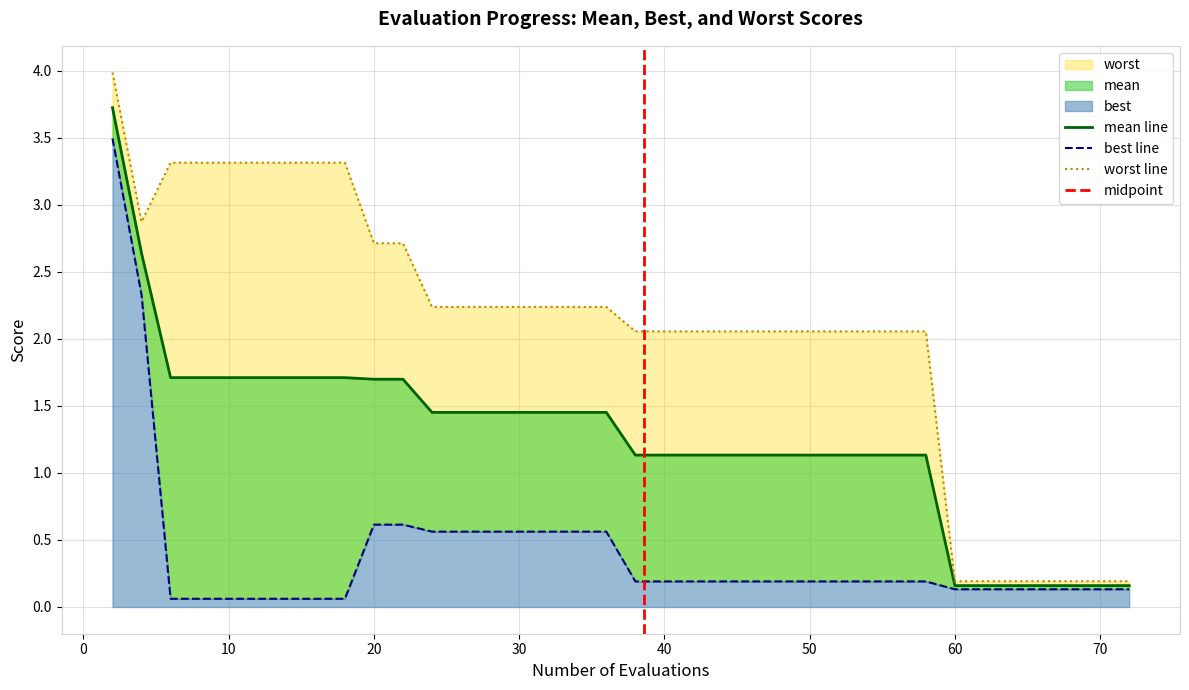

What is the value of the best point at the 1st from the left?

3.5